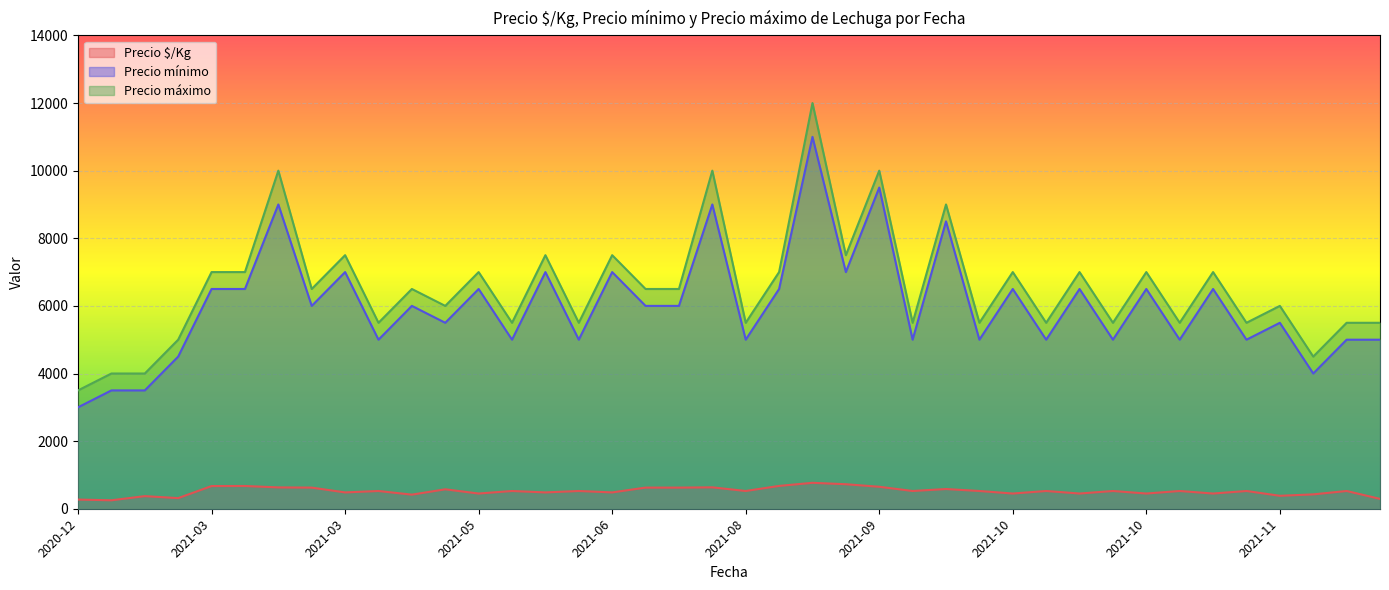

How many lines are shown in the chart?

3